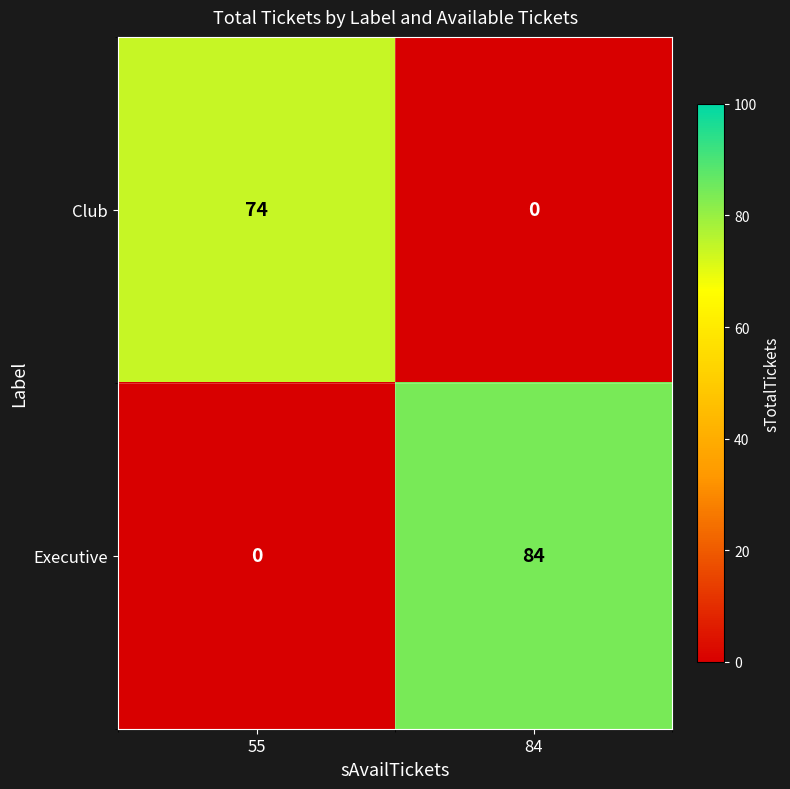

At which category does the chart reach its peak across all series?

84